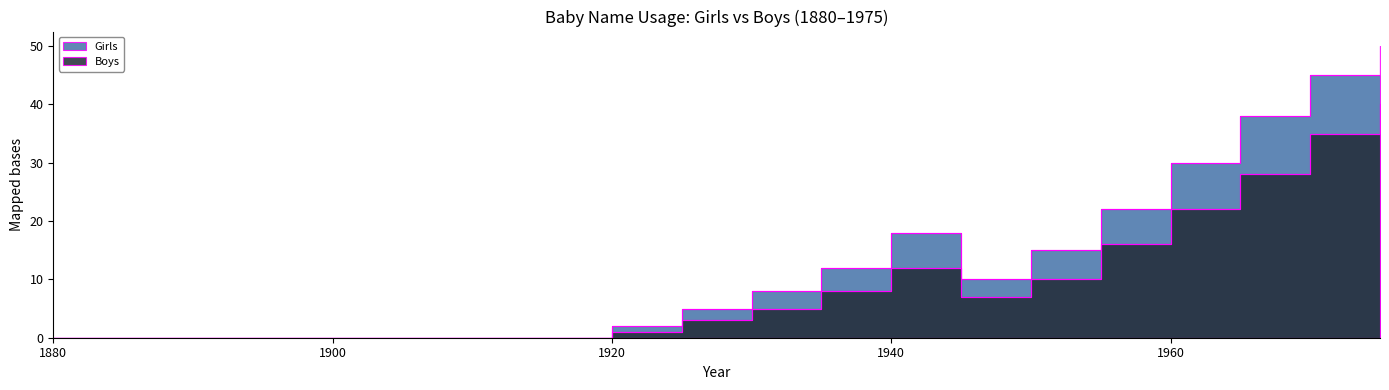

How many interior local peaks does the Girls series have?

1